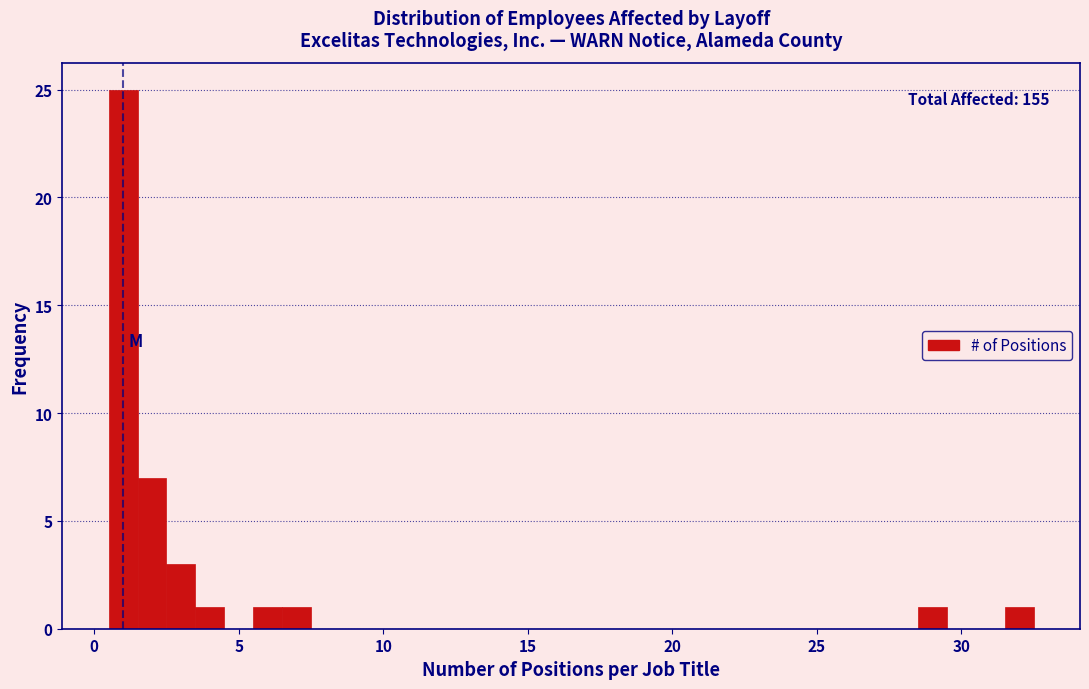

Read against the x-axis, roughly where is the centre of the tallest bar?

1.0